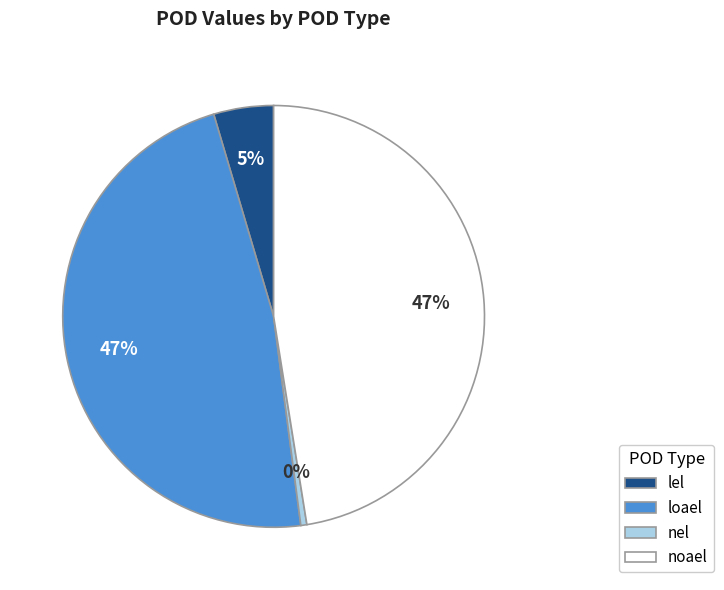

True or false: noael accounts for 47% of the total.

True